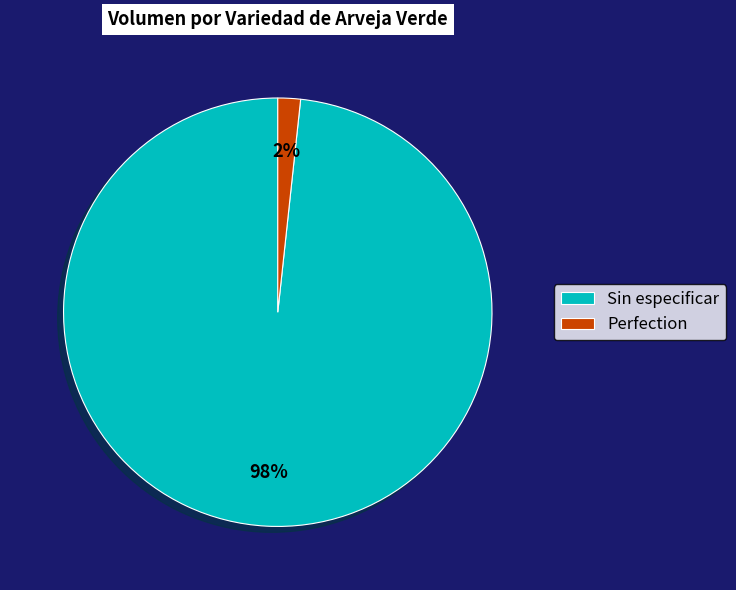

What percentage is the Sin especificar slice, to the nearest percent?

98%